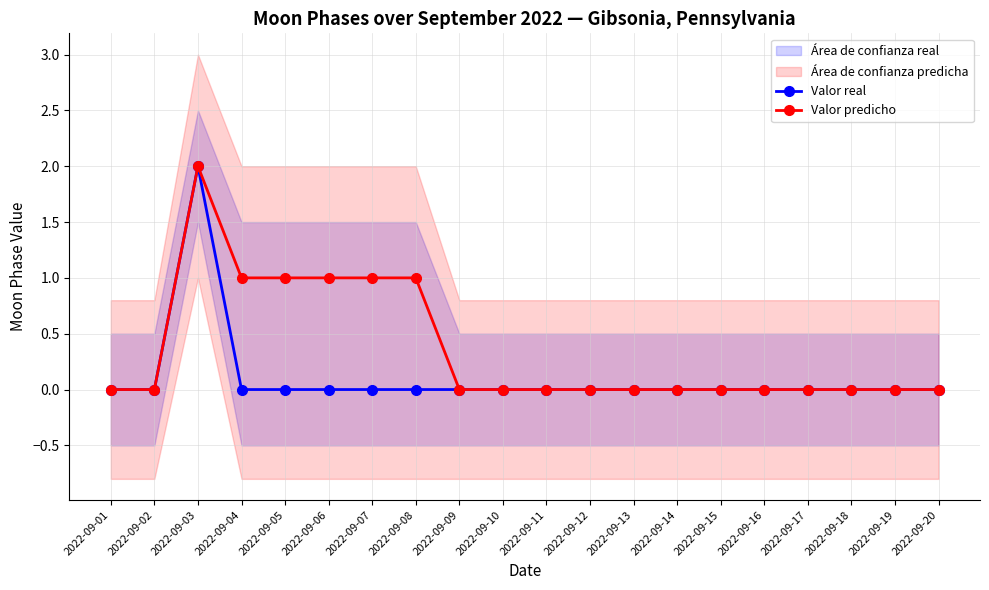

Count the Valor predicho values in the range 0 to 1.

19